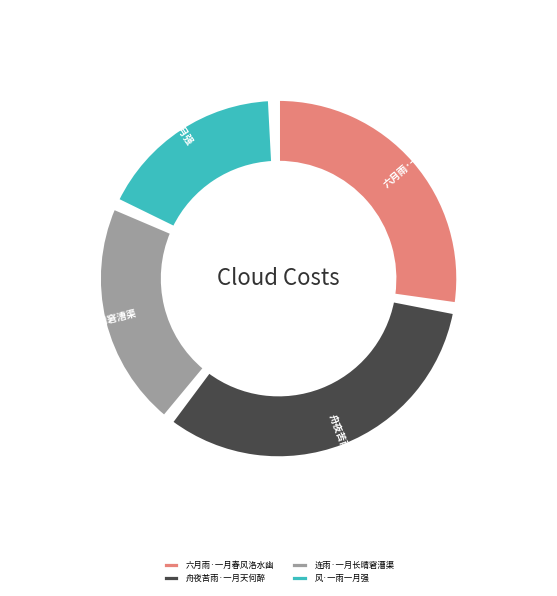

The 连雨·一月长晴窘漕渠 slice represents 21% of the pie. True or false?

True